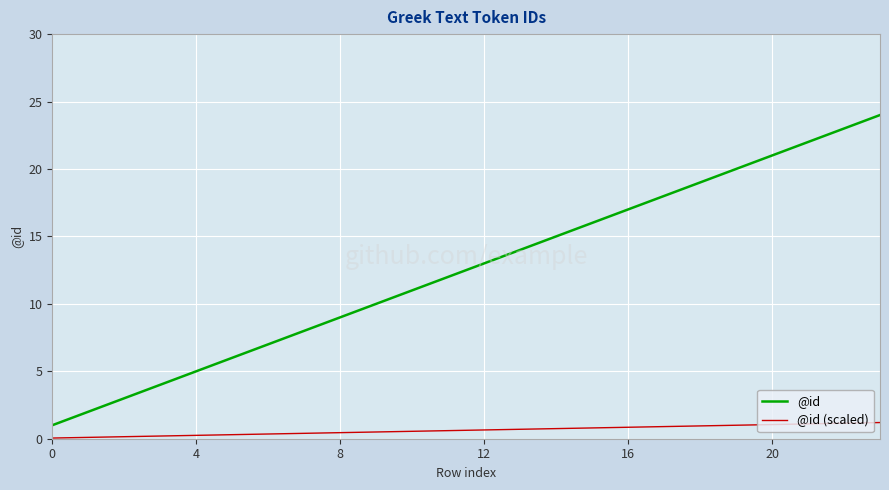

Rank the series by their maximum value, from highest to lowest.

@id, @id (scaled)